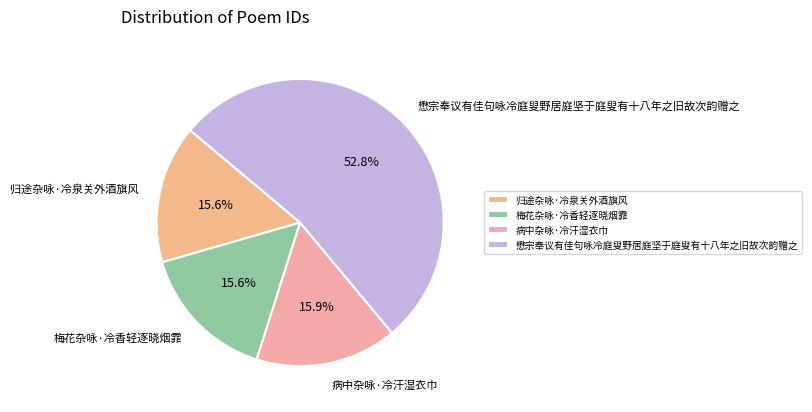

What is the total percentage of 病中杂咏·冷汗湿衣巾 and 懋宗奉议有佳句咏冷庭叟野居庭坚于庭叟有十八年之旧故次韵赠之?

68.8%